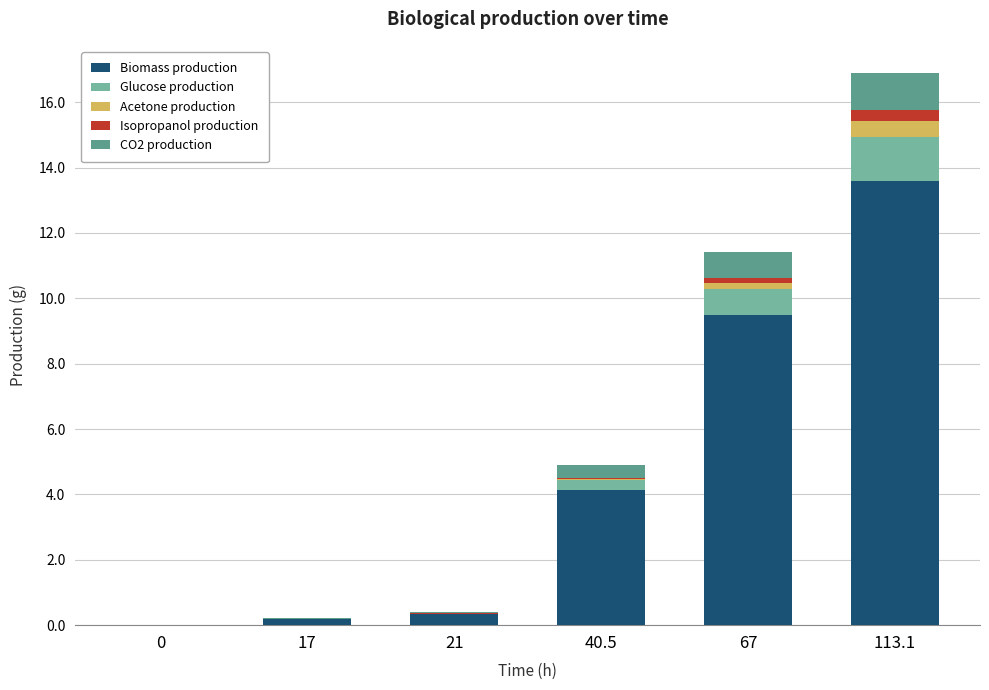

What is the maximum value for Biomass production?

13.6